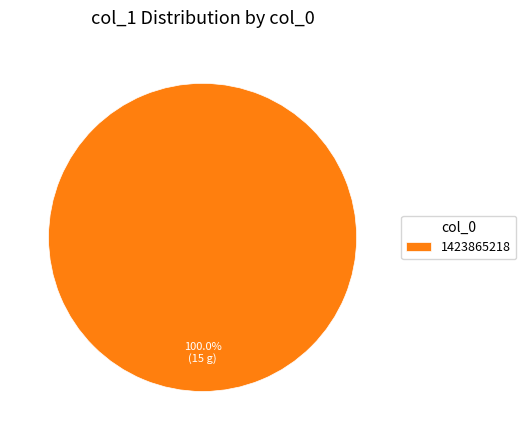

Rank the categories by value from lowest to highest.

1423865218